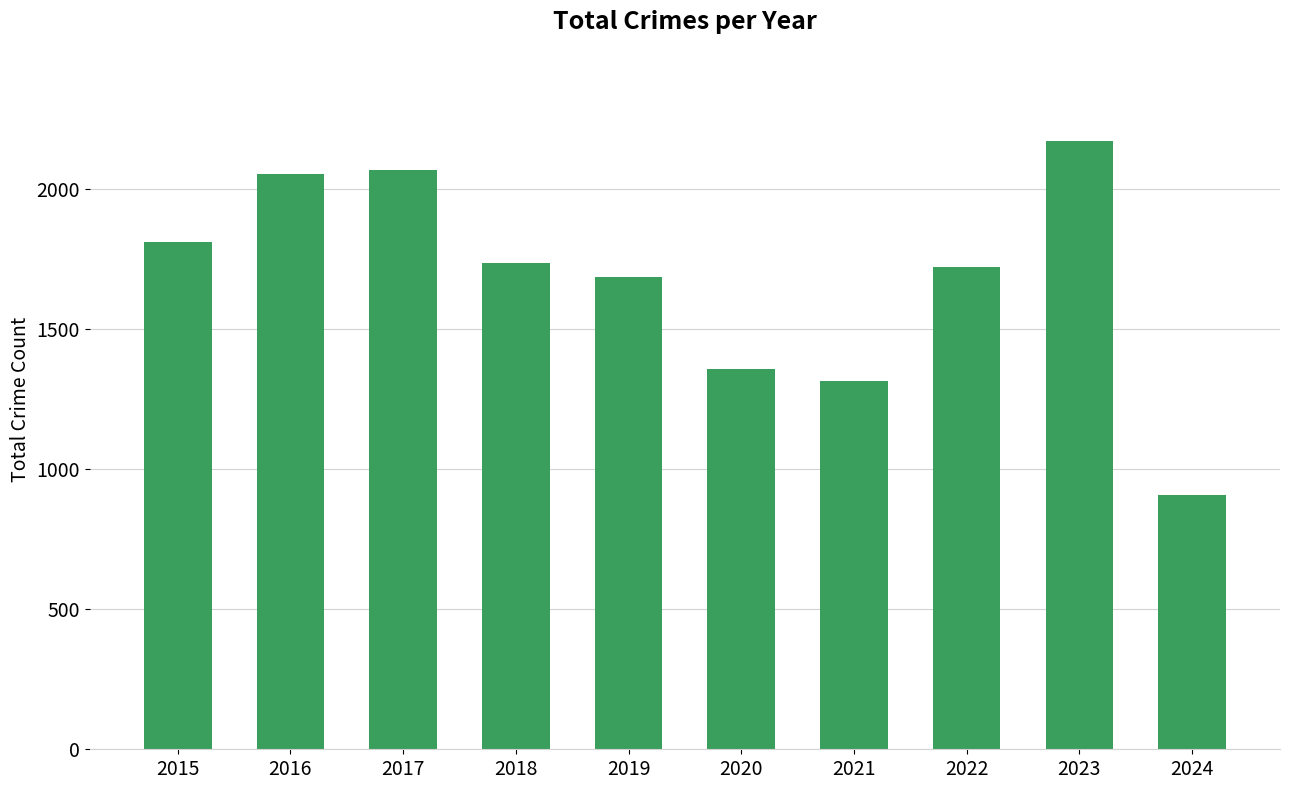

Is it true that the value at 2021 is 1313?

True